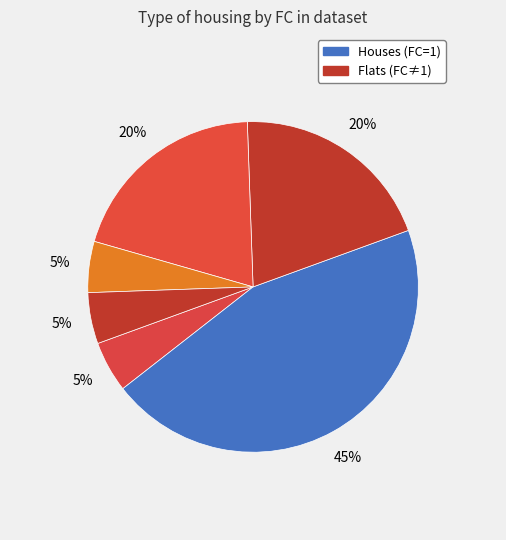

Count the number of slices in the pie.

6